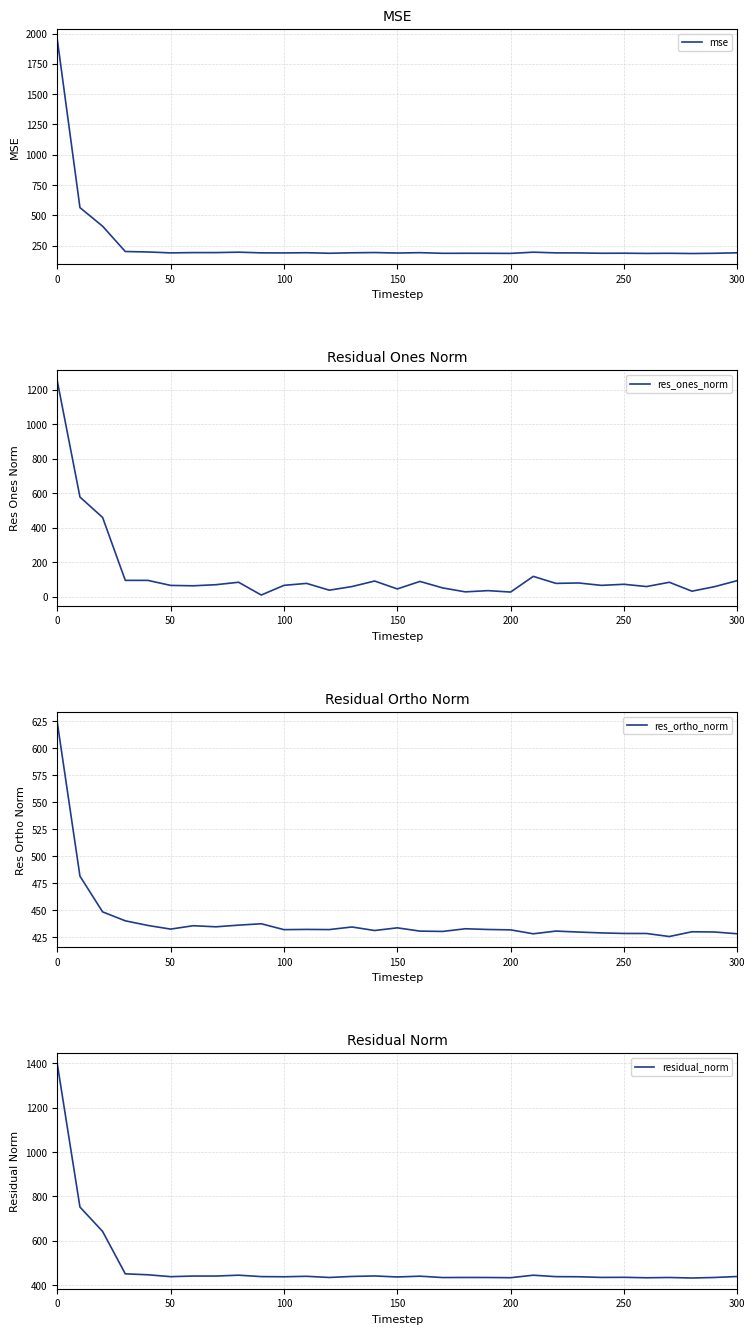

What is the minimum value for mse?

186.0